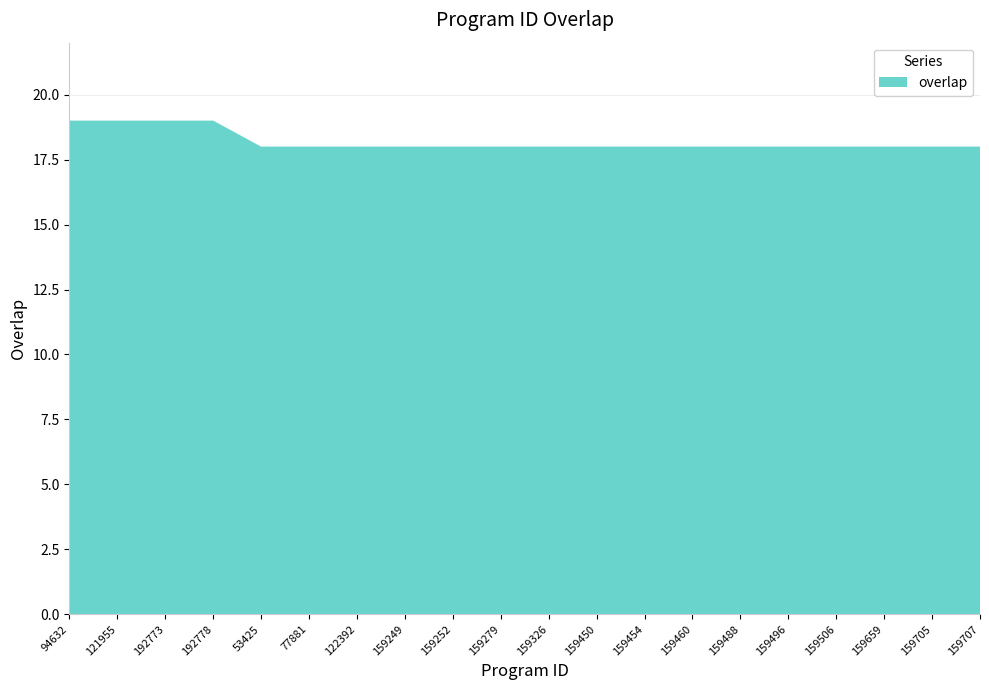

Reading left to right, extract all data points from this chart.

19	19	19	19	18	18	18	18	18	18	18	18	18	18	18	18	18	18	18	18